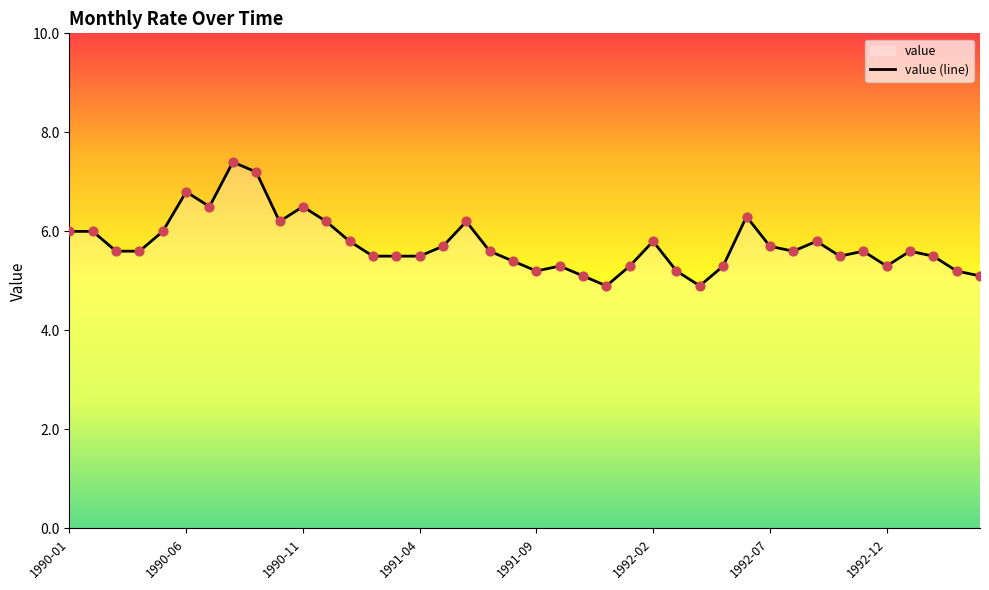

Which has a higher value, 1990-09 or 1991-05?

1990-09